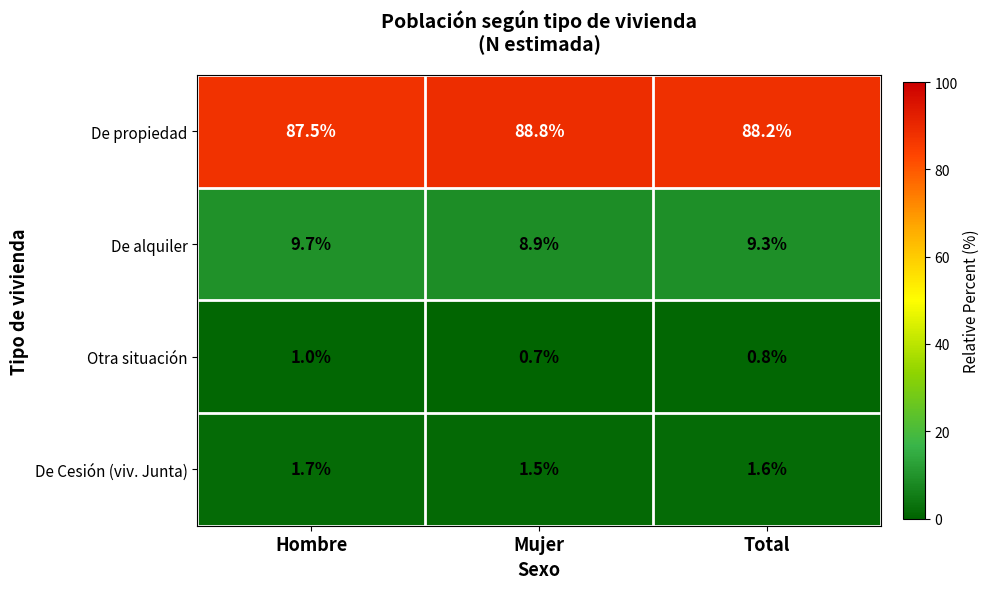

Where does the De alquiler series first go above 9?

Hombre